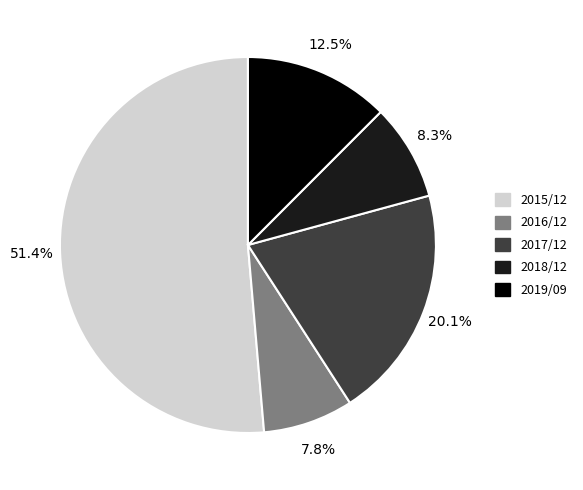

To the nearest percent, what is the average slice percentage?

20%